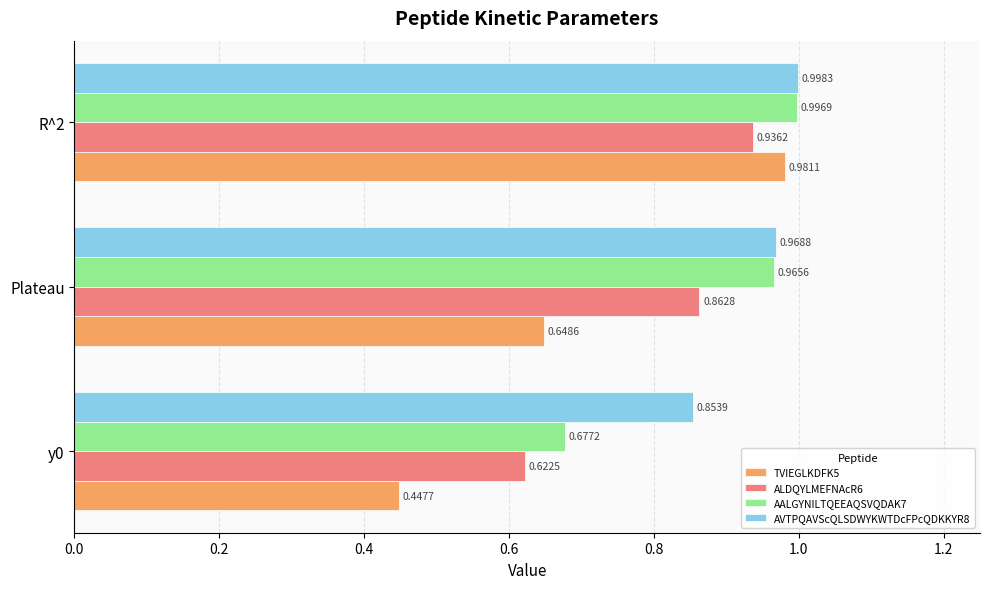

List the series in order of their overall mean, highest first.

AVTPQAVScQLSDWYKWTDcFPcQDKKYR8, AALGYNILTQEEAQSVQDAK7, ALDQYLMEFNAcR6, TVIEGLKDFK5